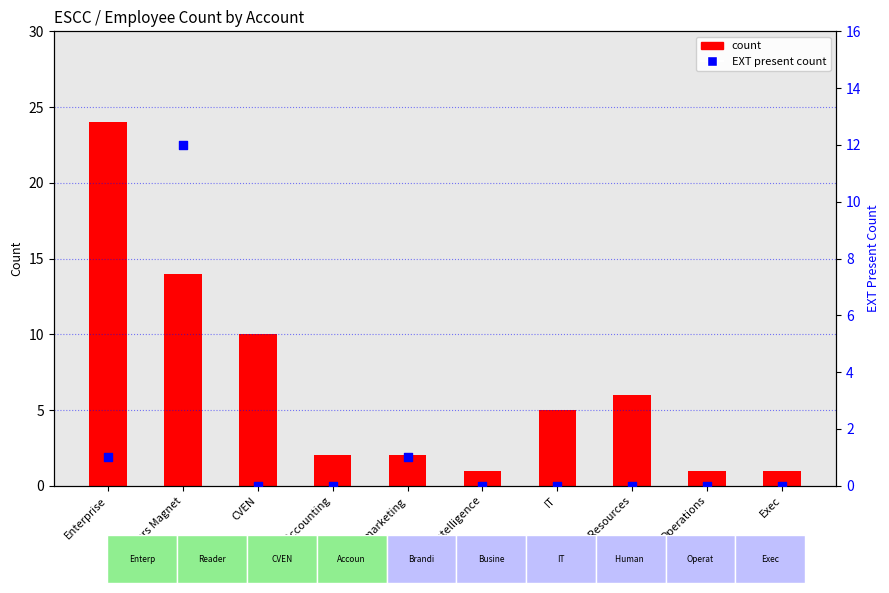

At how many categories does at least one series exceed 5?

4